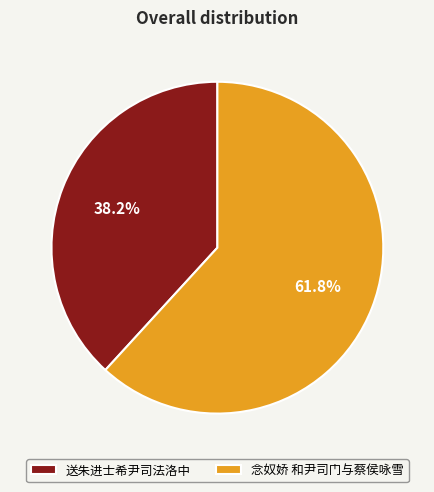

To the nearest percent, what portion does 念奴娇 和尹司门与蔡侯咏雪 represent?

62%